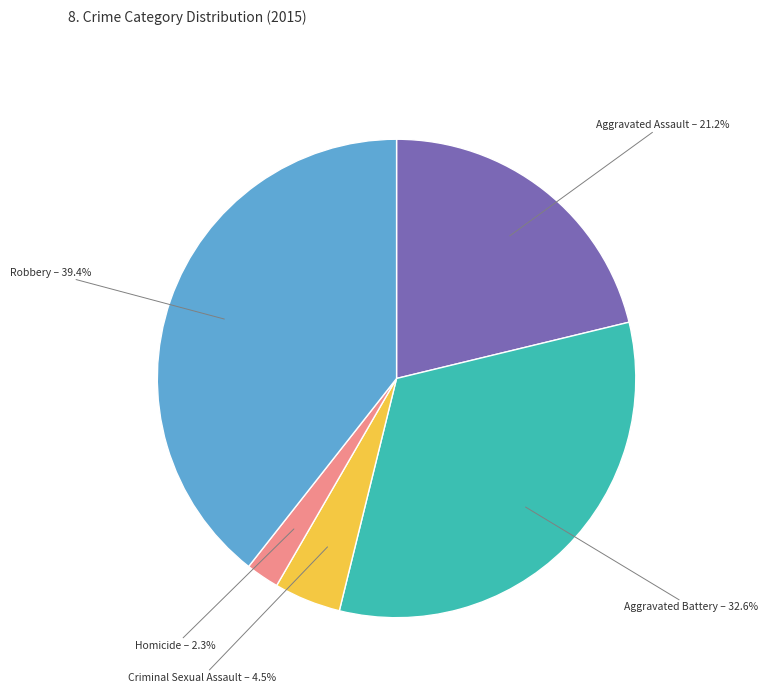

Is there any slice that represents more than half of the pie?

No